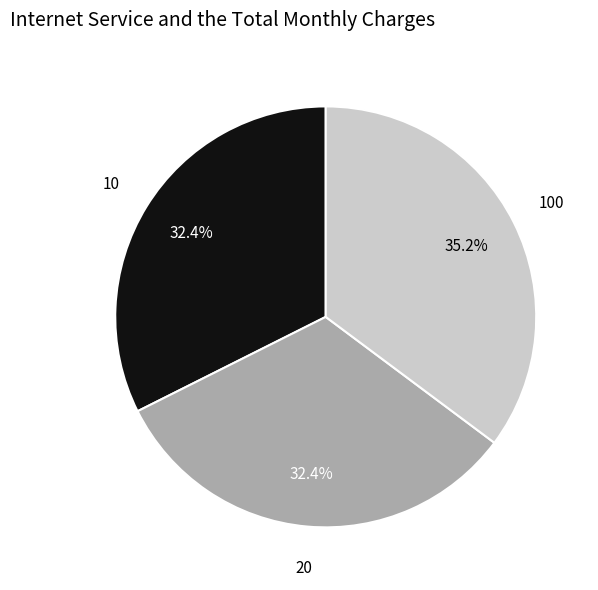

Is there a majority slice in this chart?

No